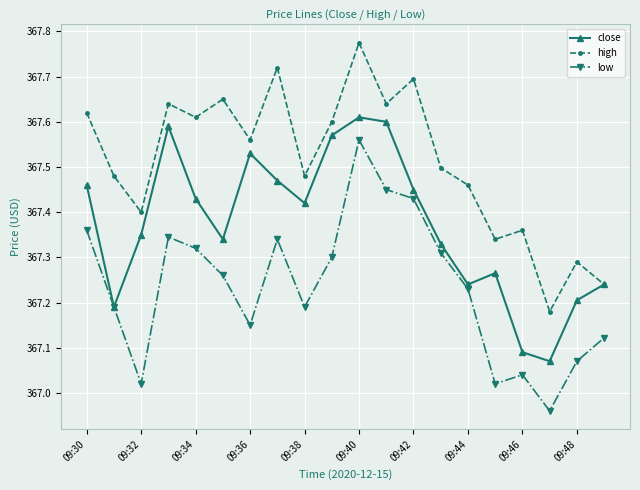

True or false: low has more than 2 points higher than both neighbors.

True